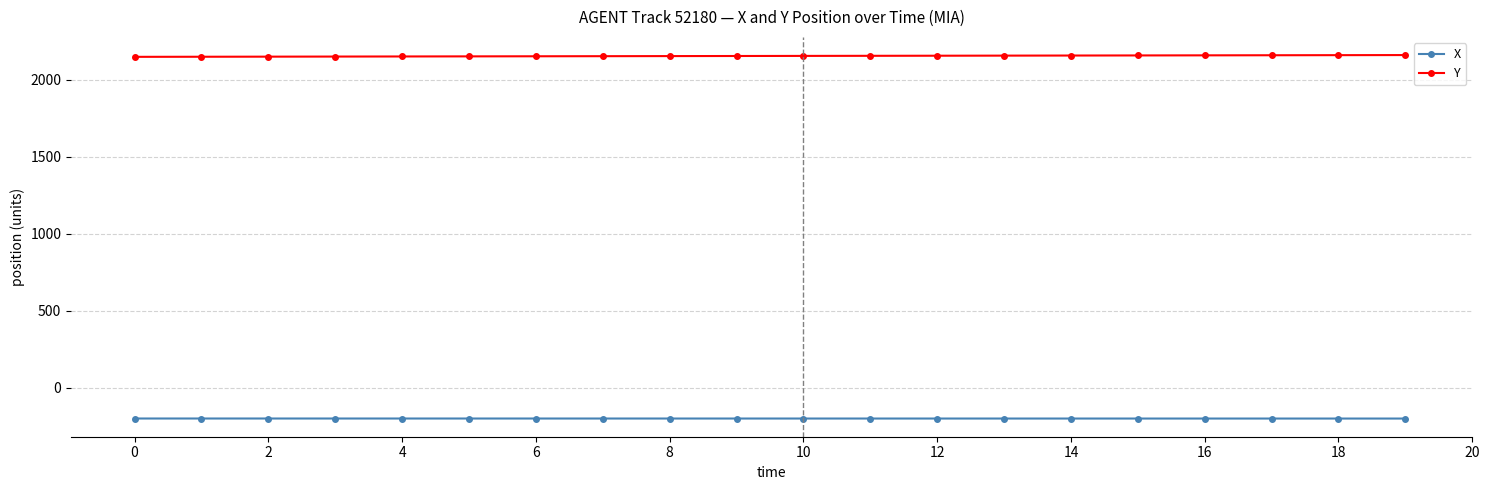

True or false: Y and X intersect in this chart.

False